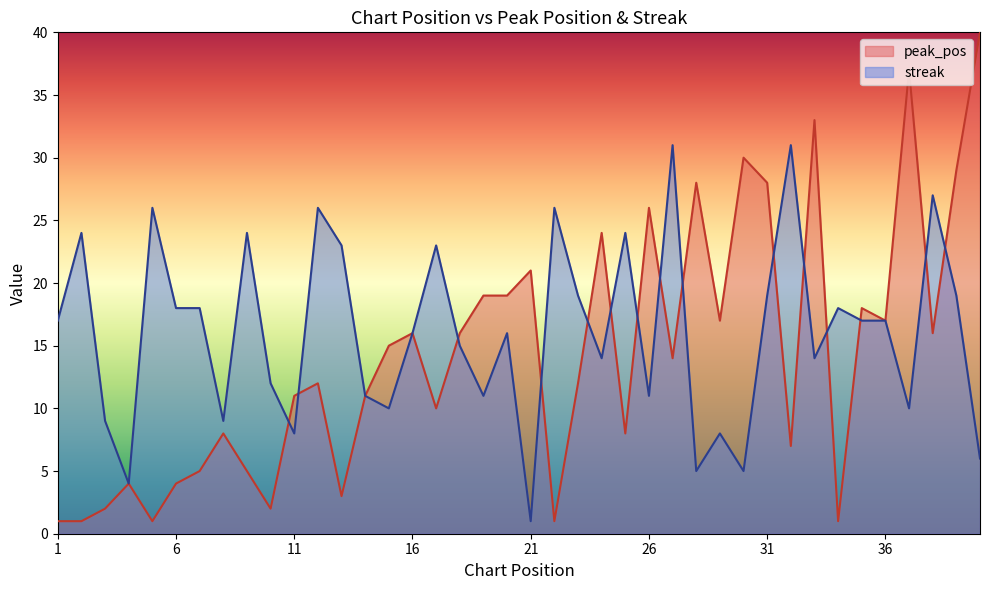

How many times do peak_pos and streak cross each other?

15